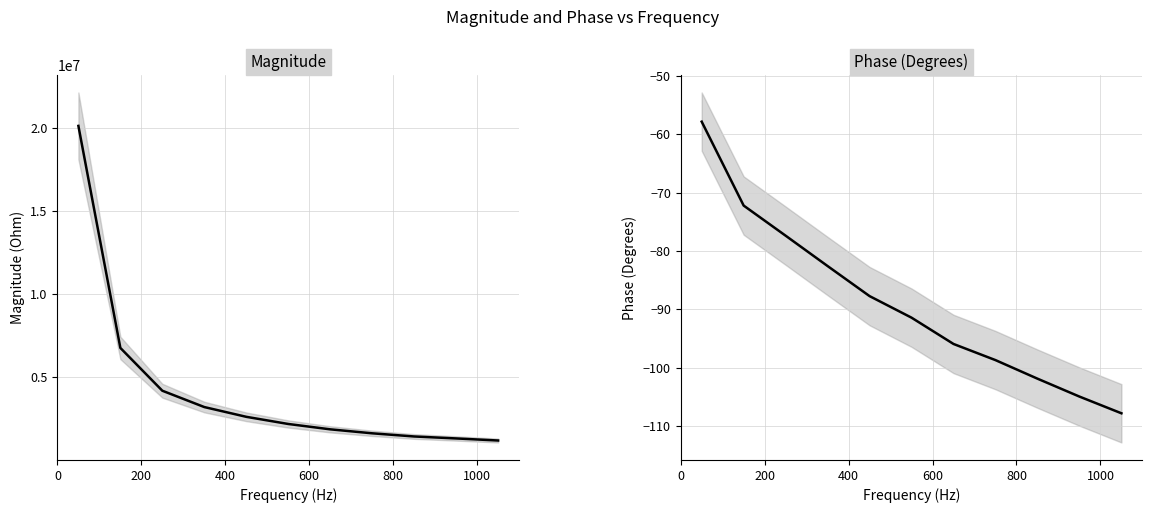

Count the number of categories in the chart.

11